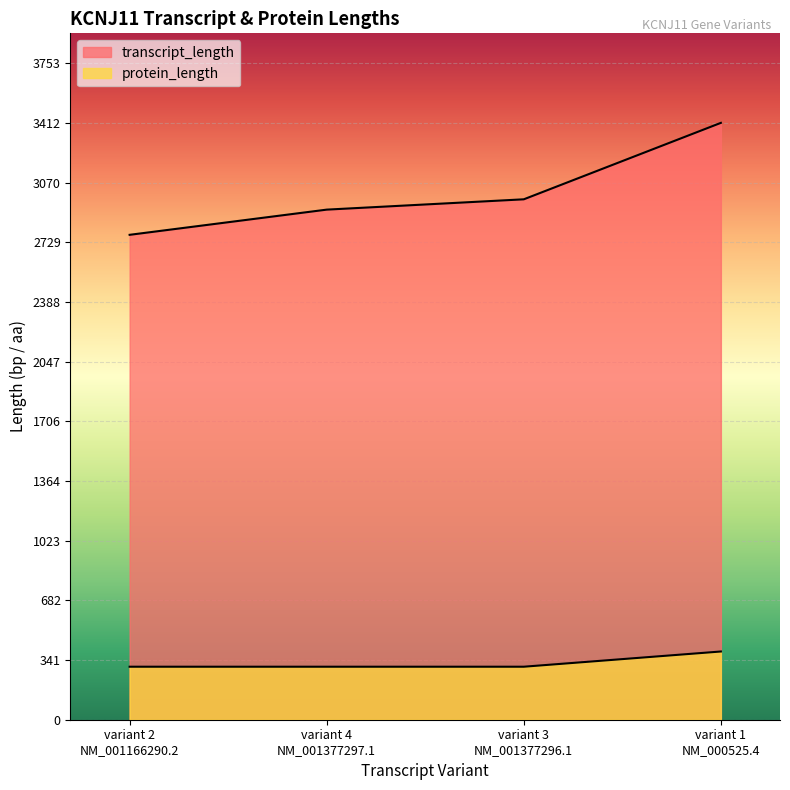

At variant 2
NM_001166290.2, list the series in order from largest to smallest.

transcript_length, protein_length